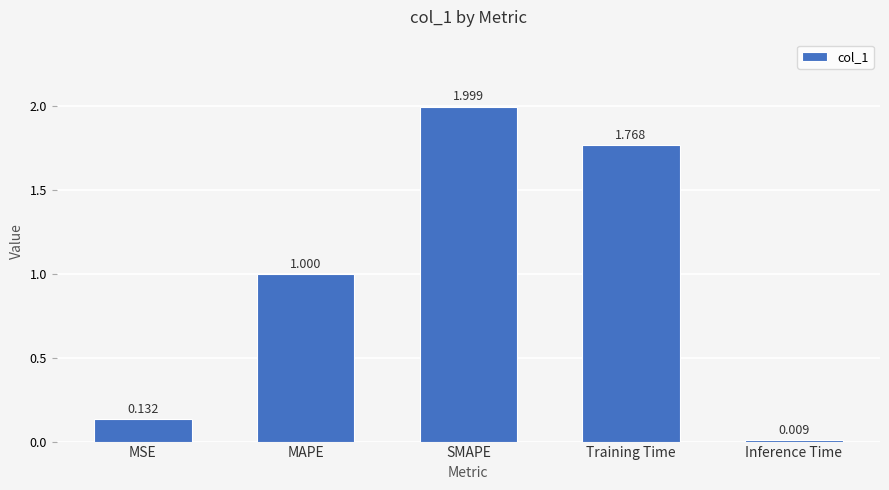

Rank the categories by value from highest to lowest.

SMAPE, Training Time, MAPE, MSE, Inference Time